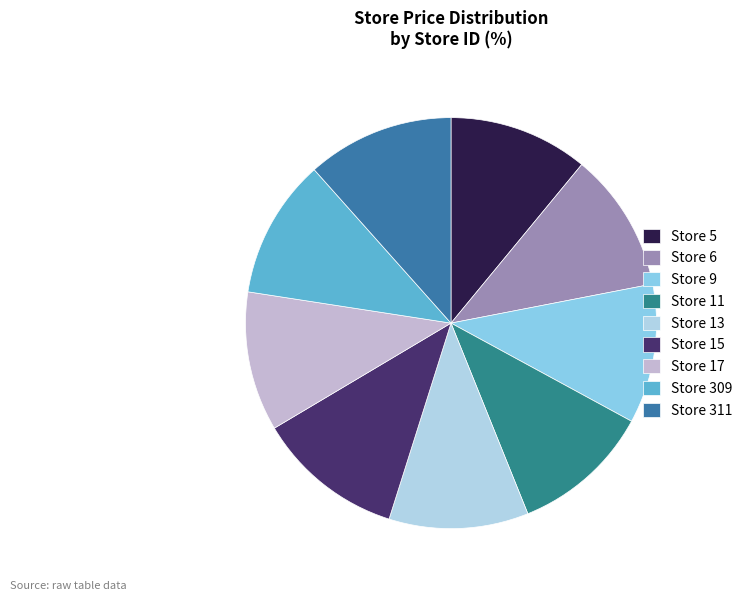

What portion of the pie excludes Store 9?

89.0%